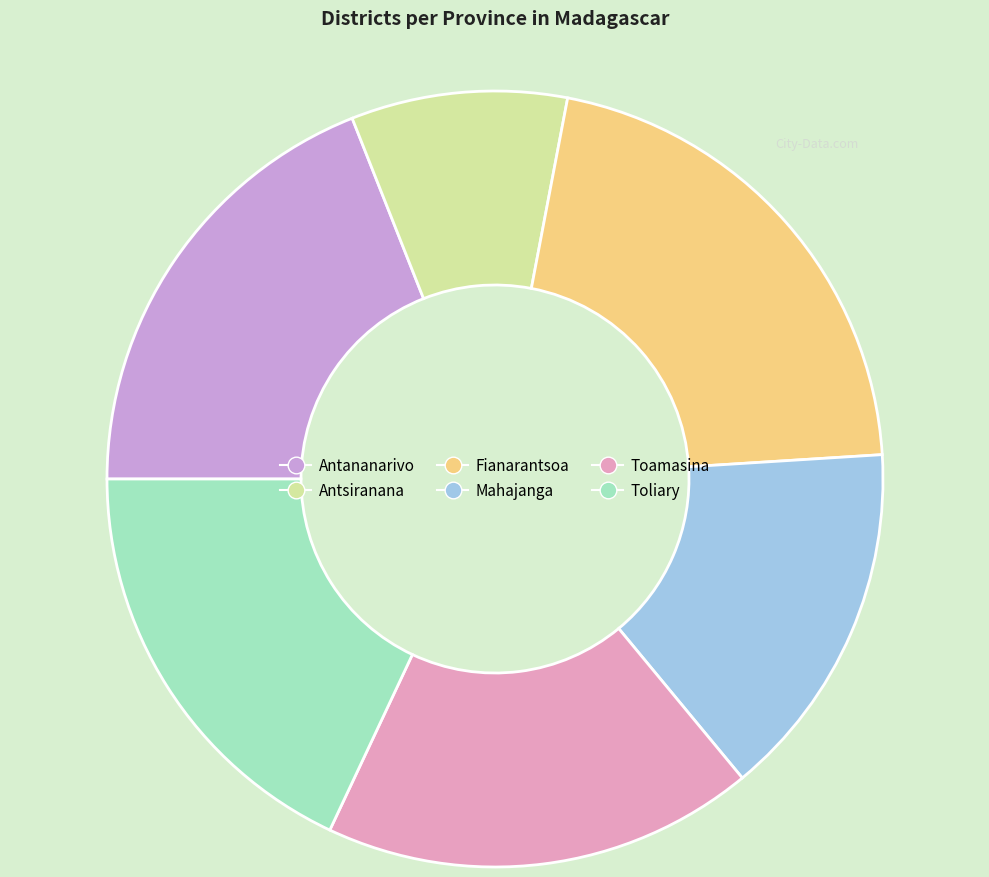

What is the smallest slice in the pie chart?

Antsiranana